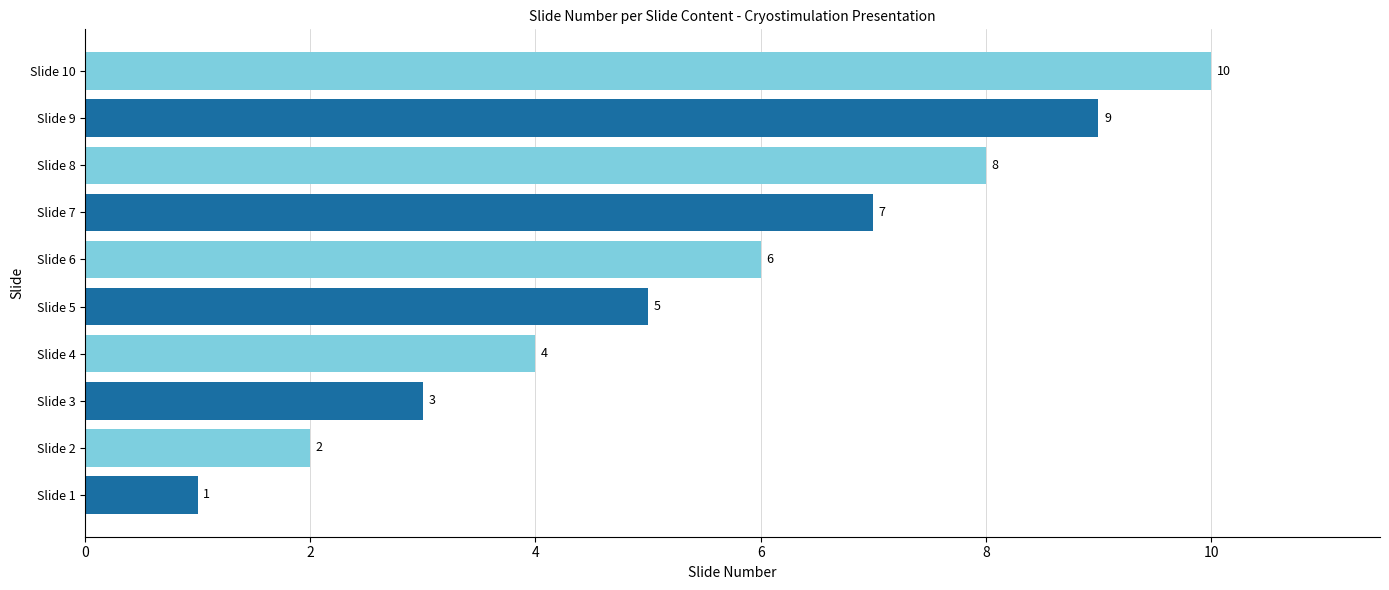

Count the values in the range 3 to 8.

6